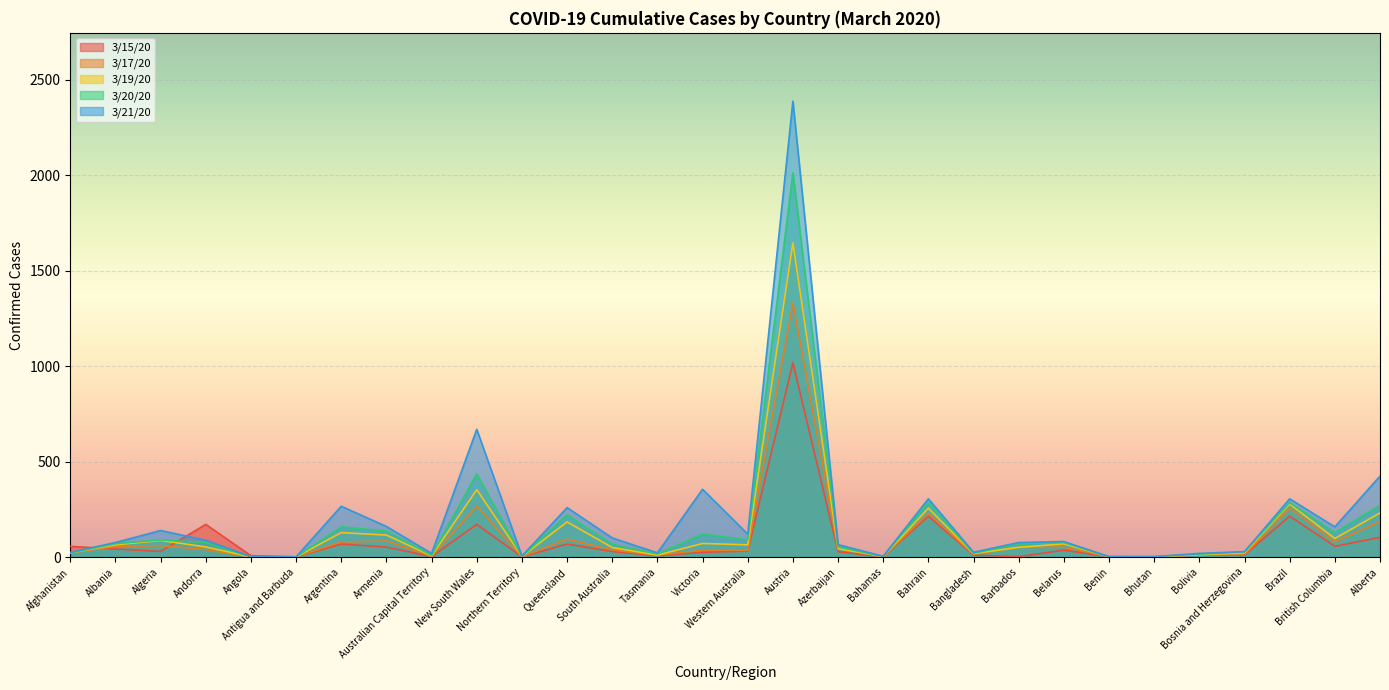

What is the difference between the highest and lowest values at Algeria?

110